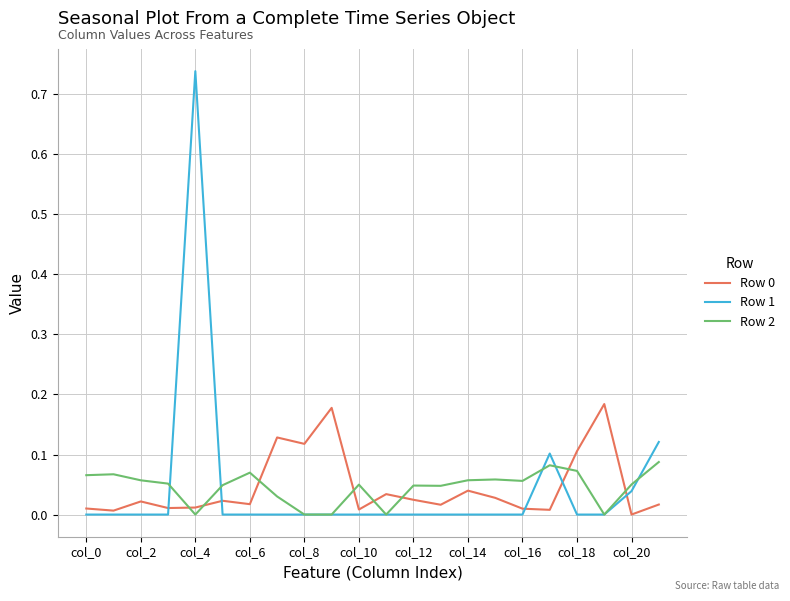

Which series ends up on top after the final intersection of Row 2 and Row 0?

Row 2